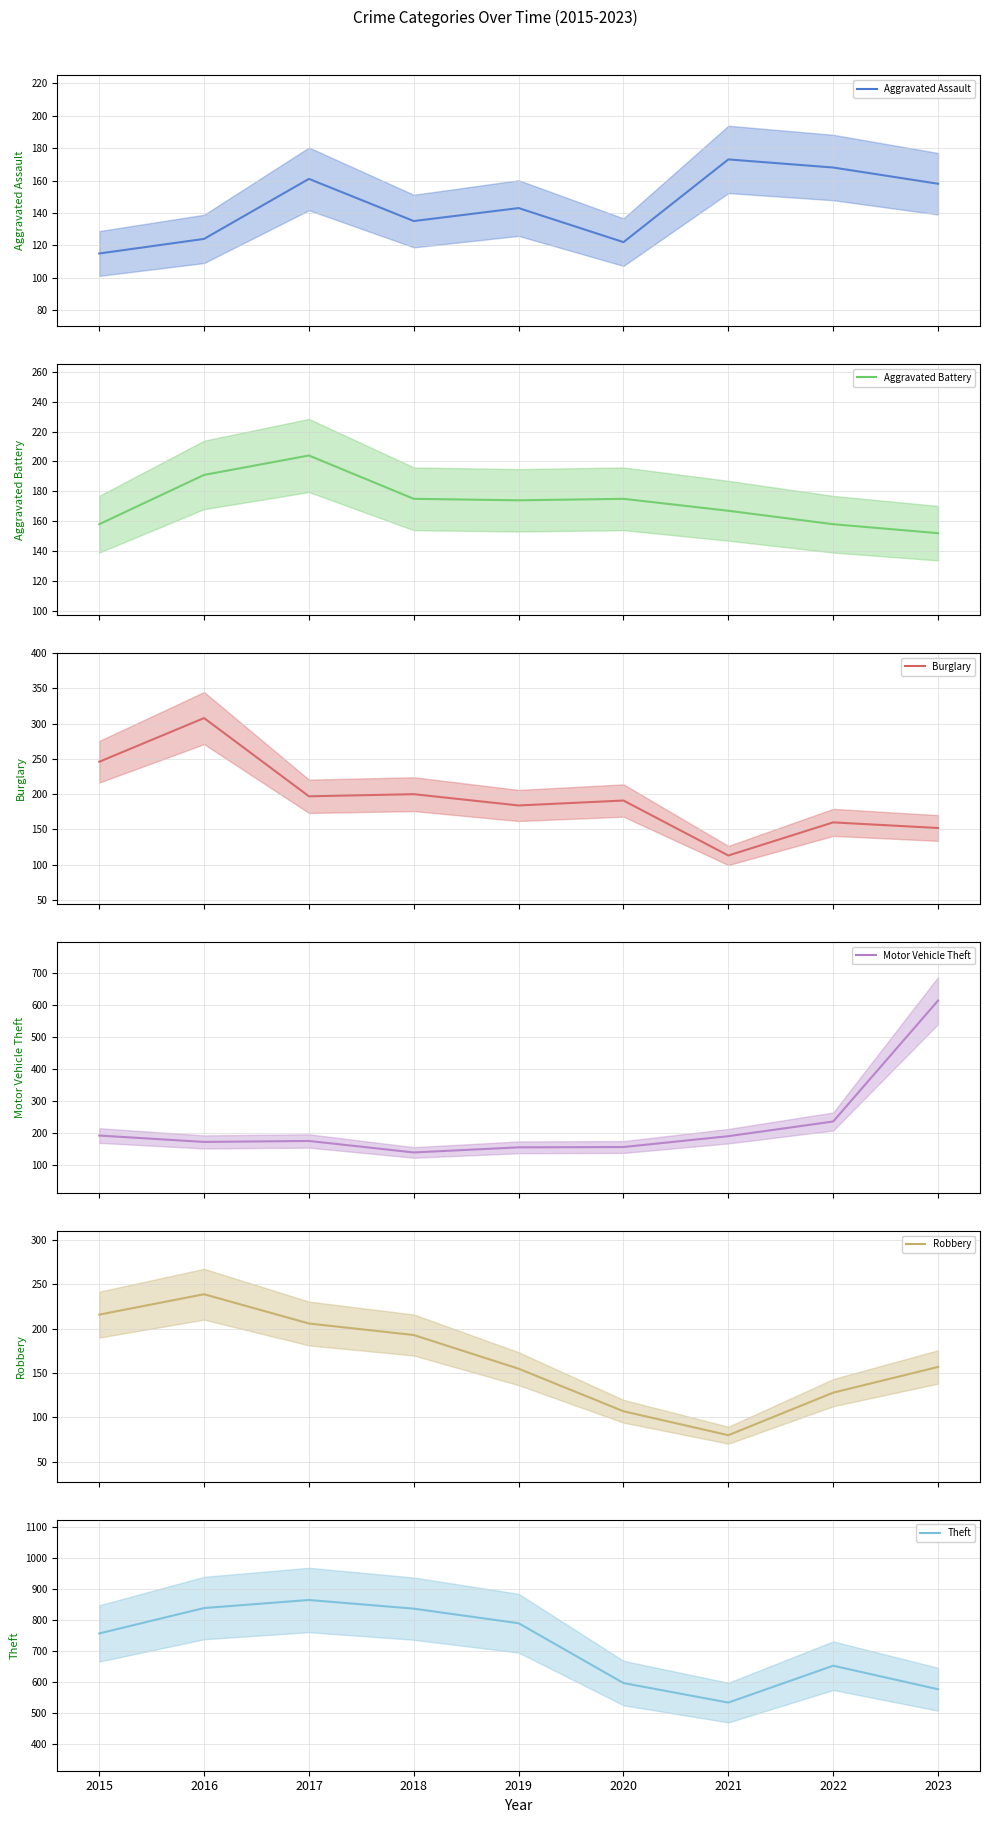

Is the value of Motor Vehicle Theft at 2023 greater than the value of Aggravated Battery at 2022?

Yes